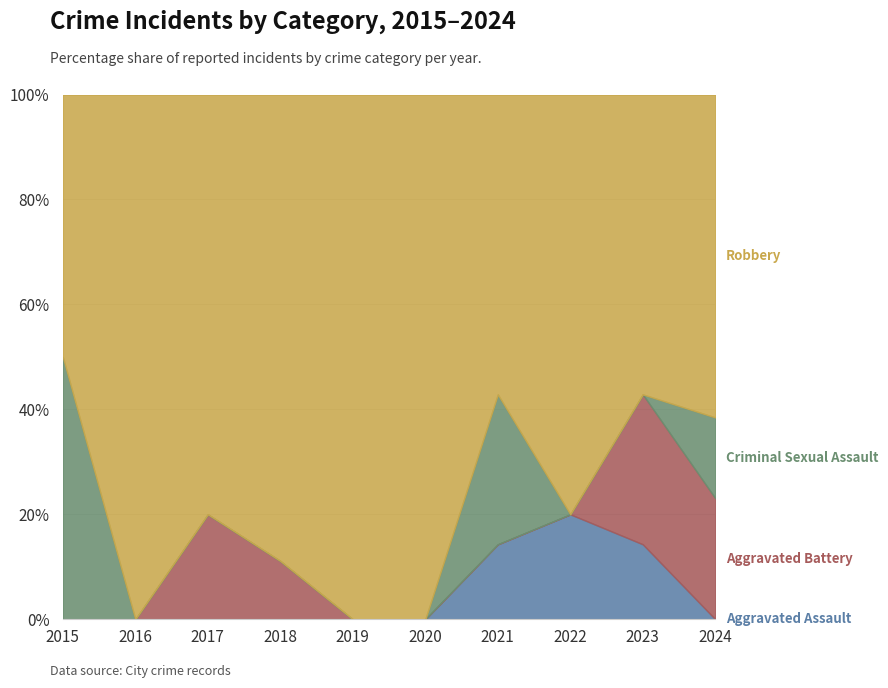

At which category is the sum across all series the highest?

2020